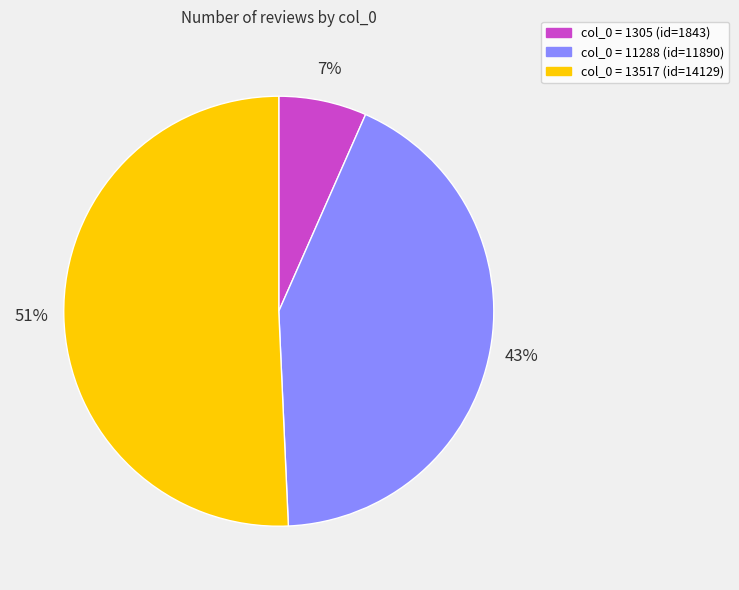

To the nearest percent, what is the difference between the largest and smallest slice percentages?

44%